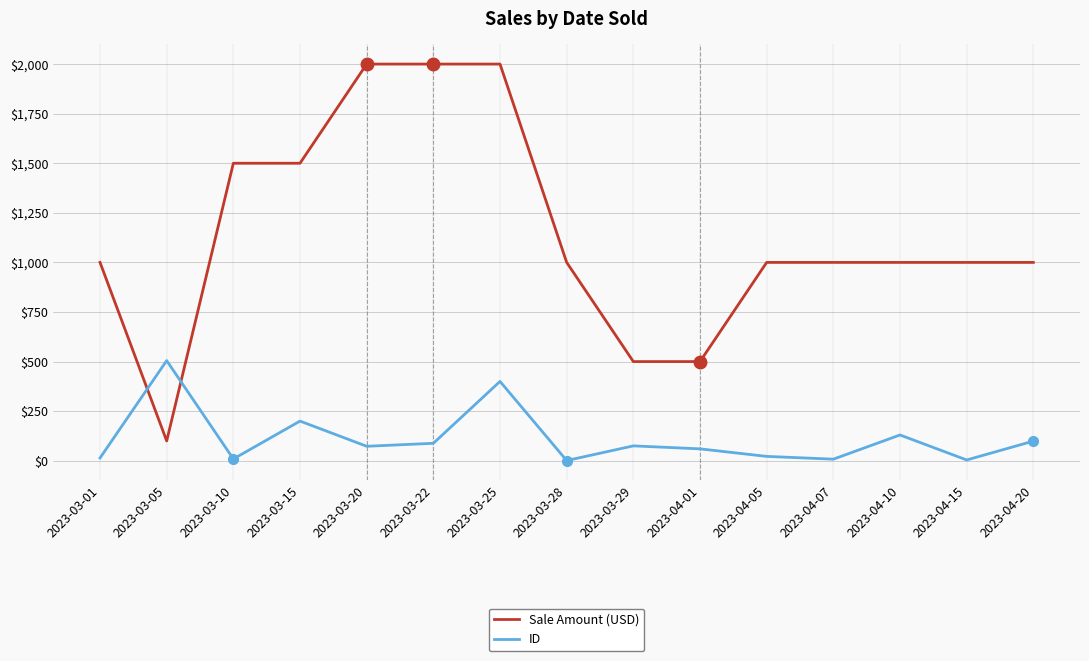

Which series has the widest spread of values?

Sale Amount (USD)